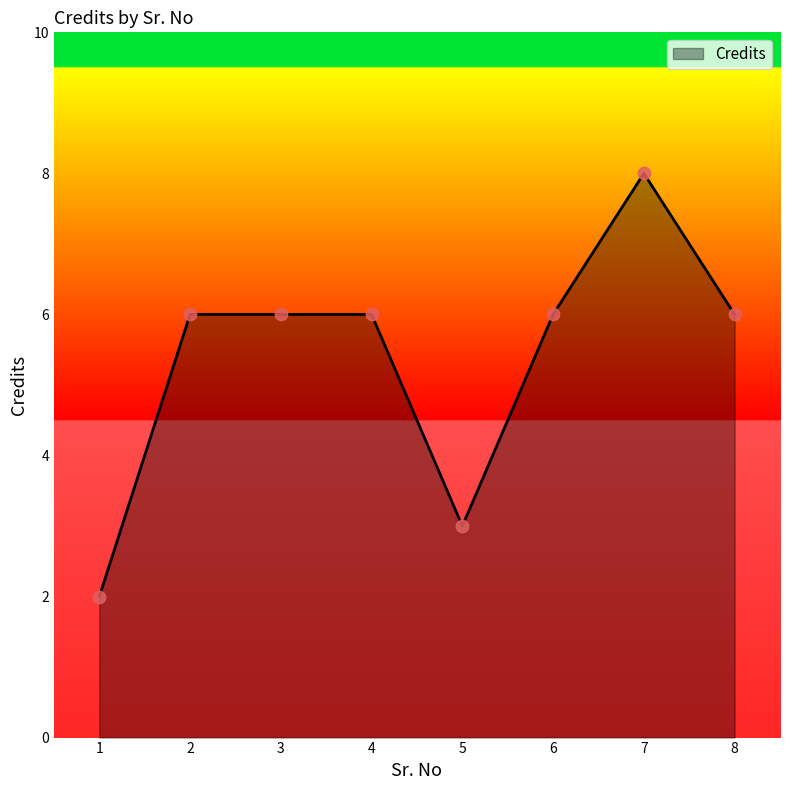

Approximately how many times larger is the value at 1 compared to 8?

0.3